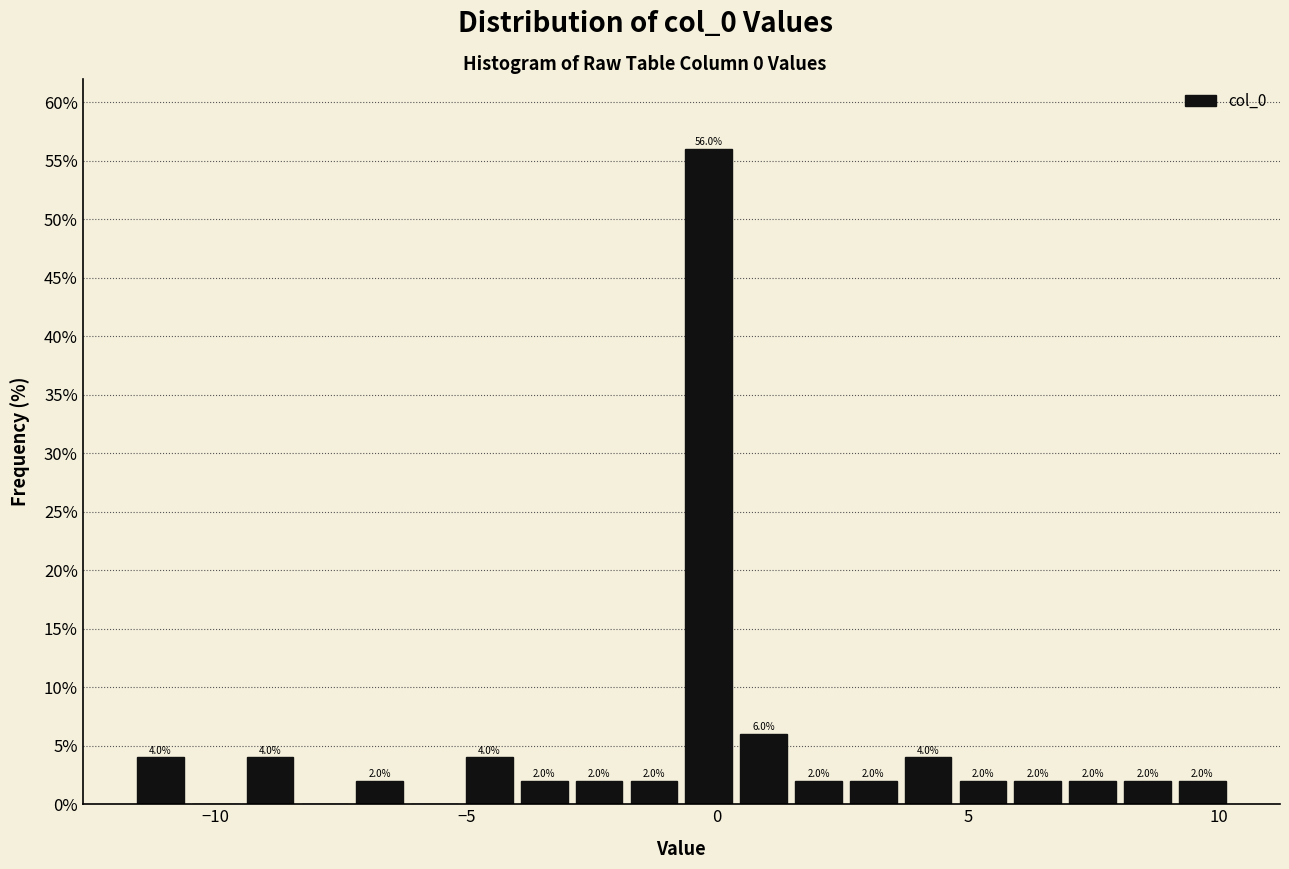

Read against the x-axis, roughly where is the centre of the tallest bar?

0.0